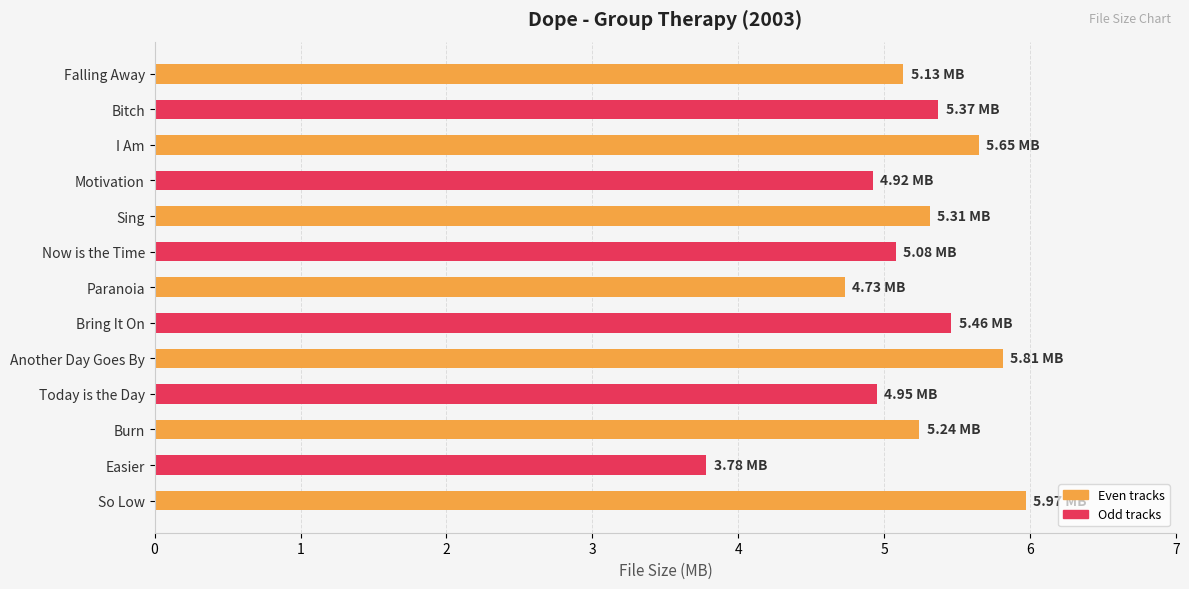

Between Easier and Now is the Time, which is larger?

Now is the Time